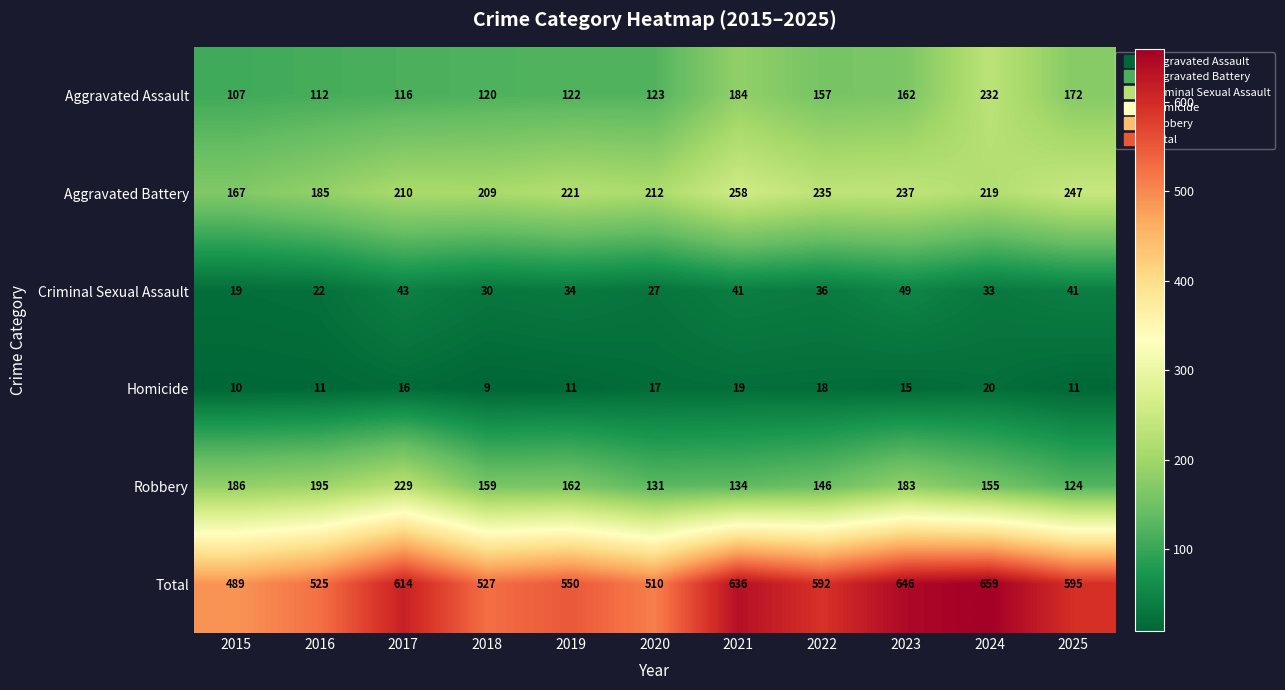

What is the difference between the second highest and minimum values in the Homicide series?

10